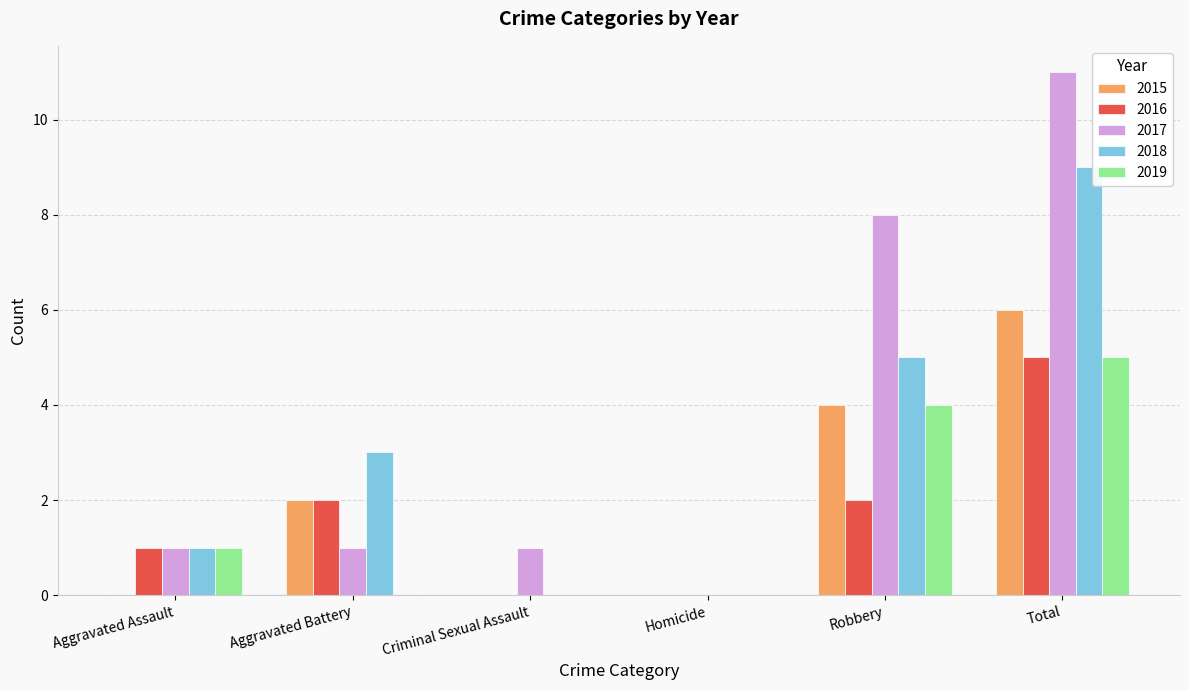

What is the maximum value shown in the chart?

11